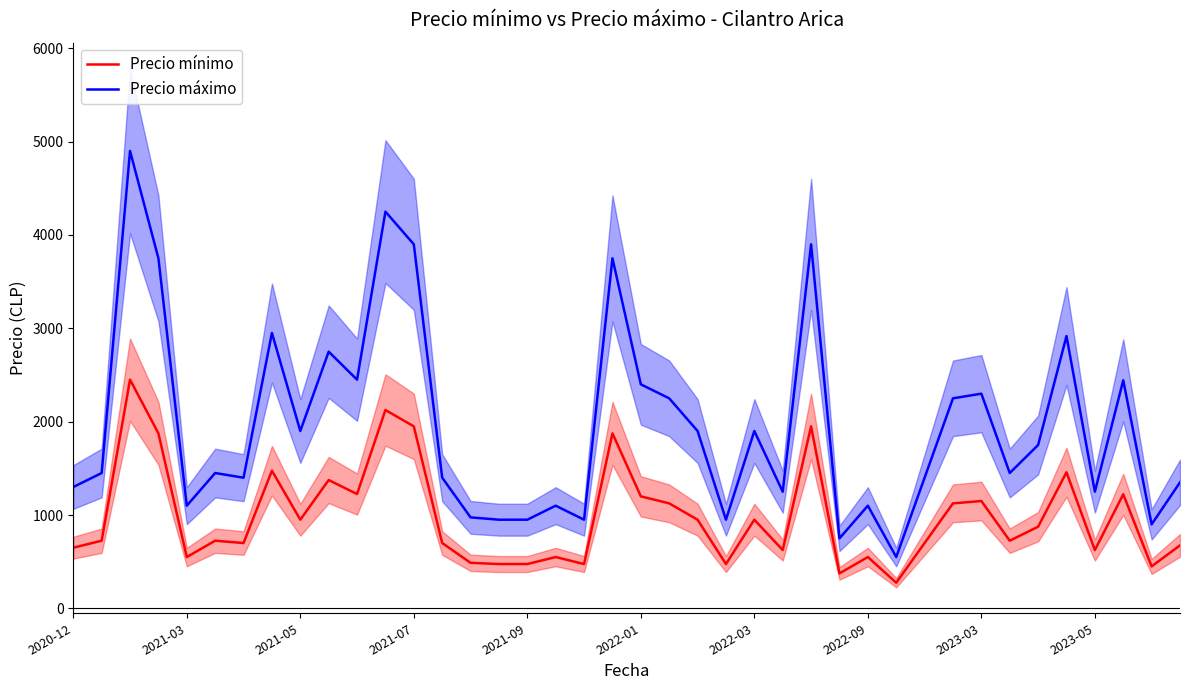

Which series has the largest total across all categories?

Precio máximo